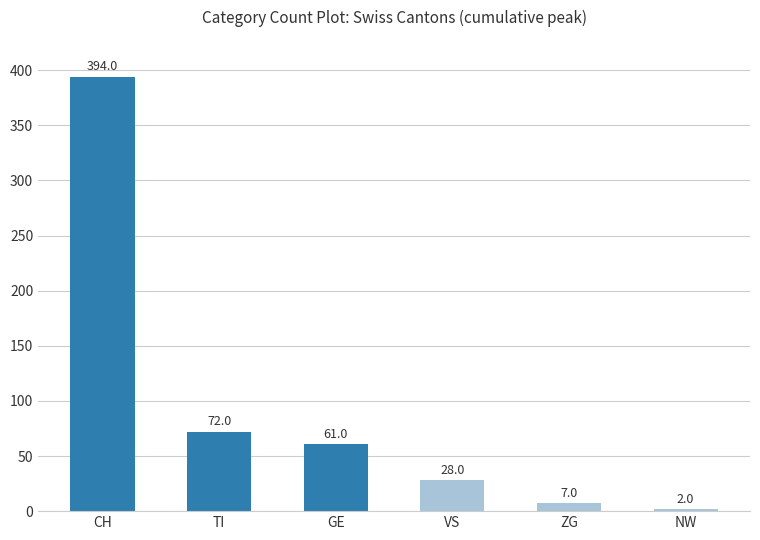

Reading left to right, transcribe all the data shown in this chart.

CH=394	TI=72	GE=61	VS=28	ZG=7	NW=2